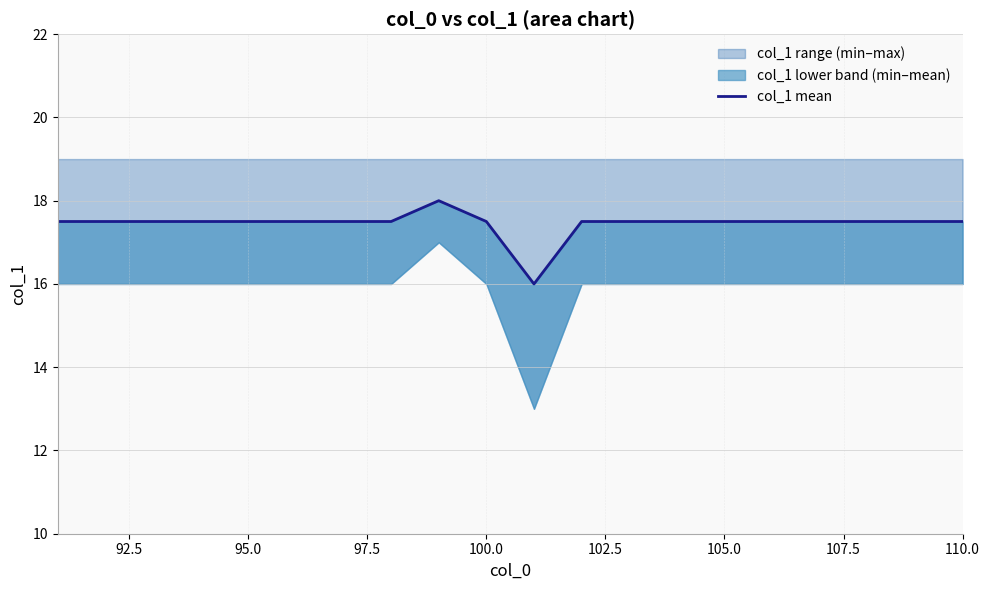

What is the ratio of the value at 95.0 to the value at 107.5?

1.0